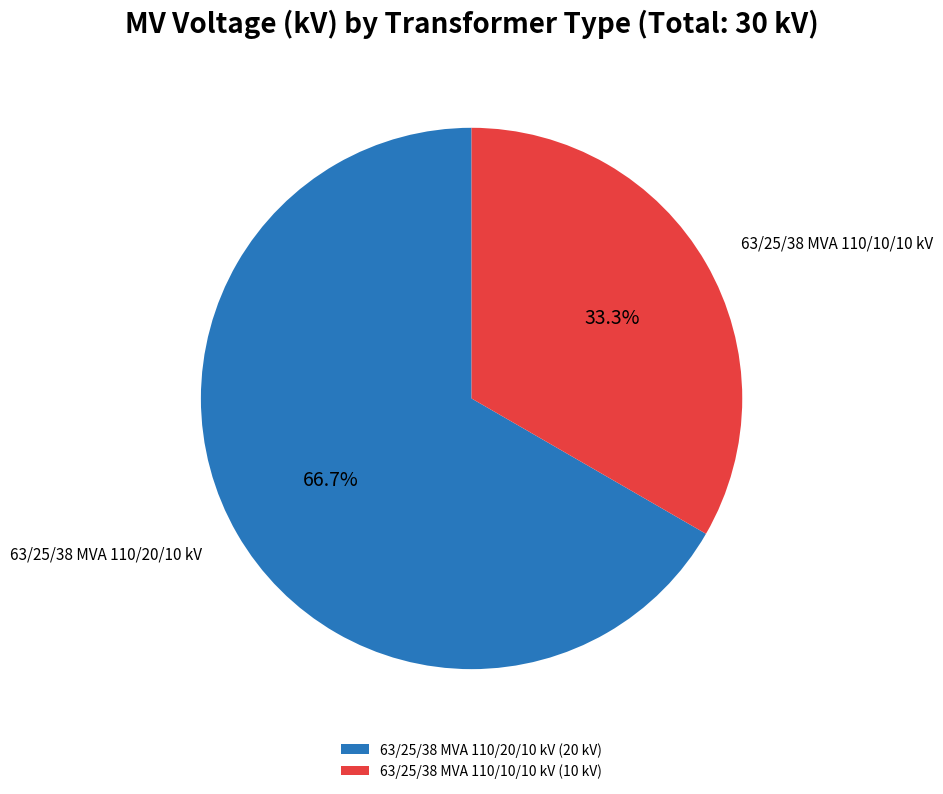

Which slice is the largest?

63/25/38 MVA 110/20/10 kV